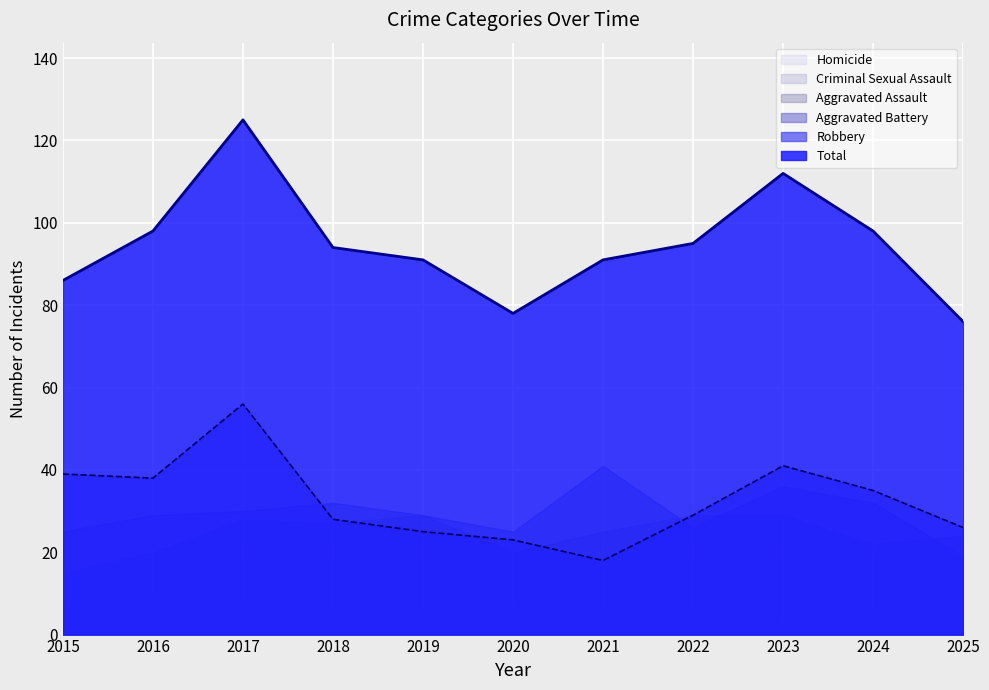

The value of Homicide at 2019 is 2. True or false?

True